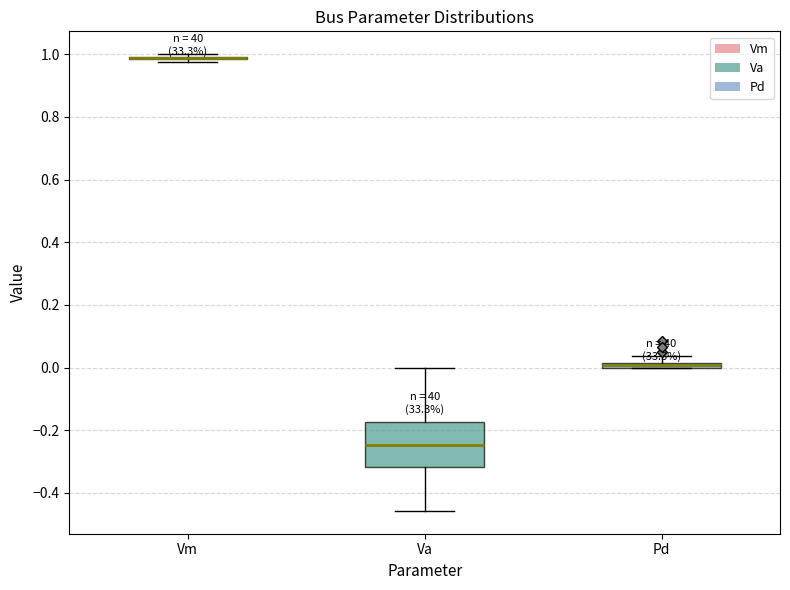

Which box is the tallest, from its lower edge to its upper edge?

Va